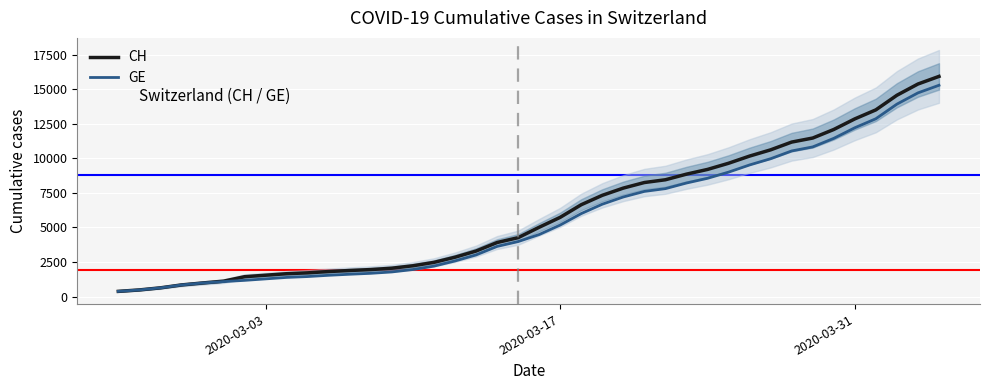

Which series has the largest total across all categories?

CH